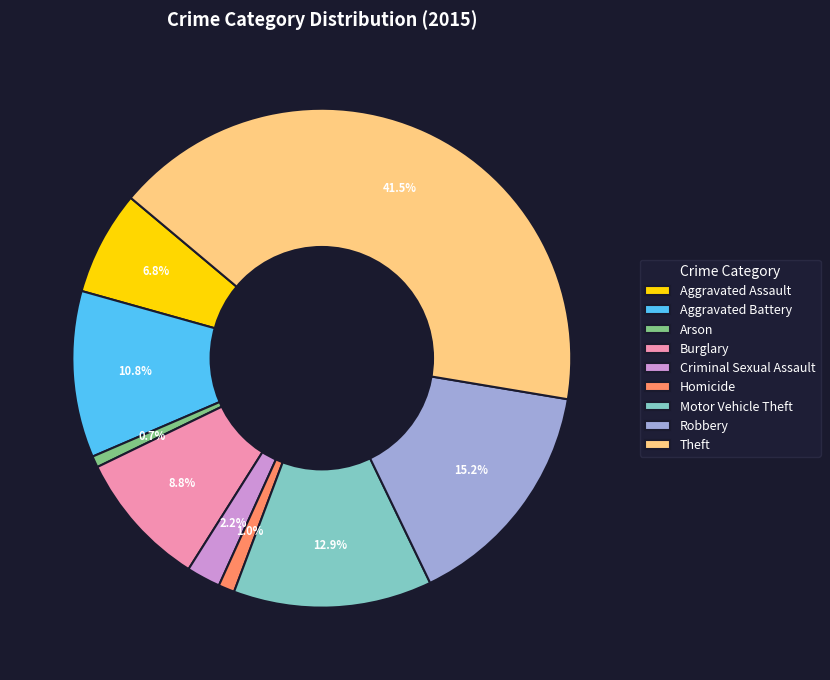

Does Criminal Sexual Assault account for over 50% of the chart?

No